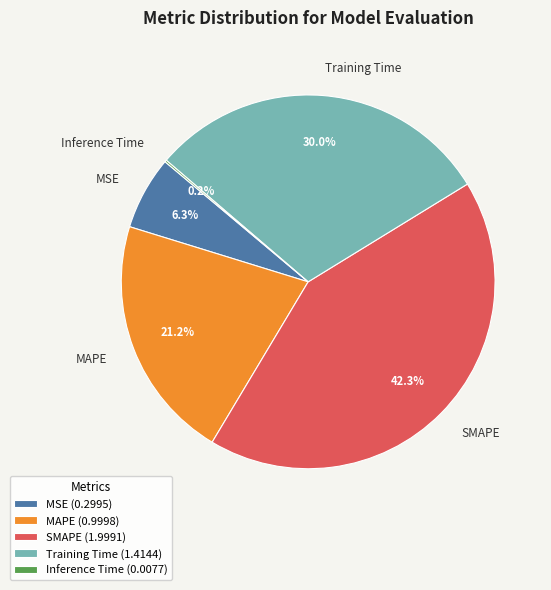

What is the ratio of the value at MAPE to the value at SMAPE?

0.5